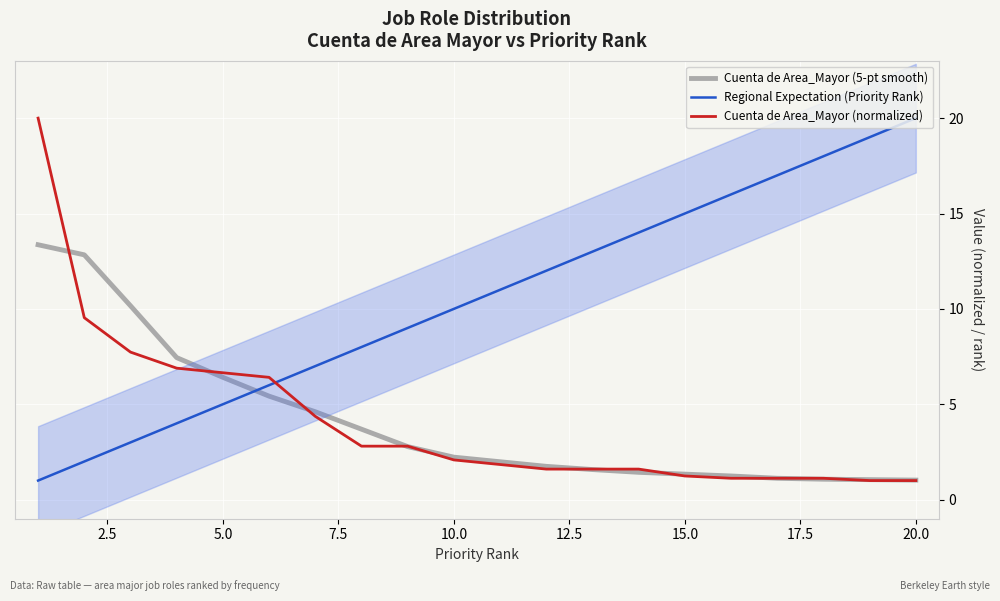

What is the value of the Regional Expectation (Priority Rank) point at the 6th from the left?

6.0